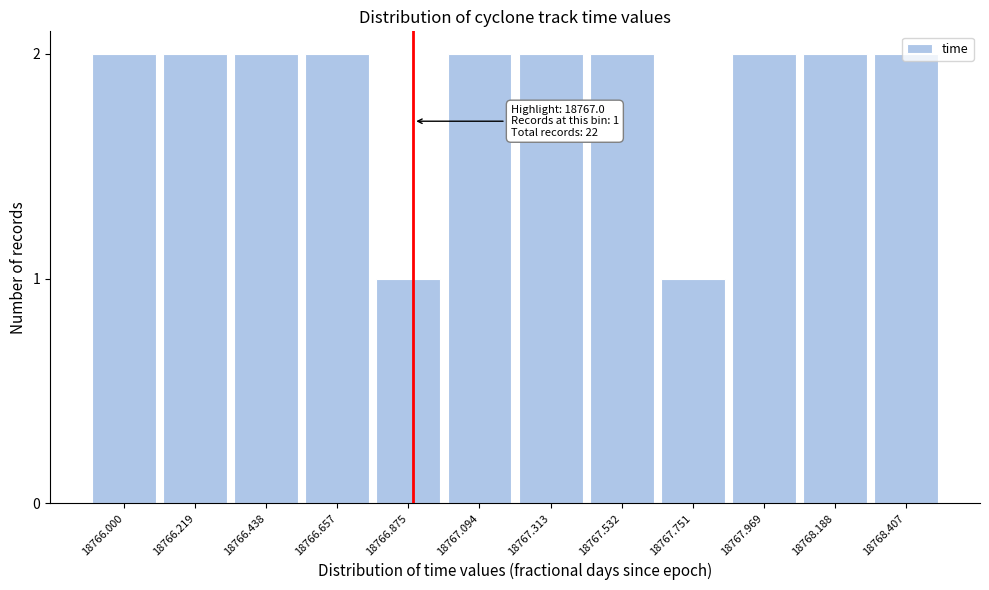

What is the sum of all values?

22